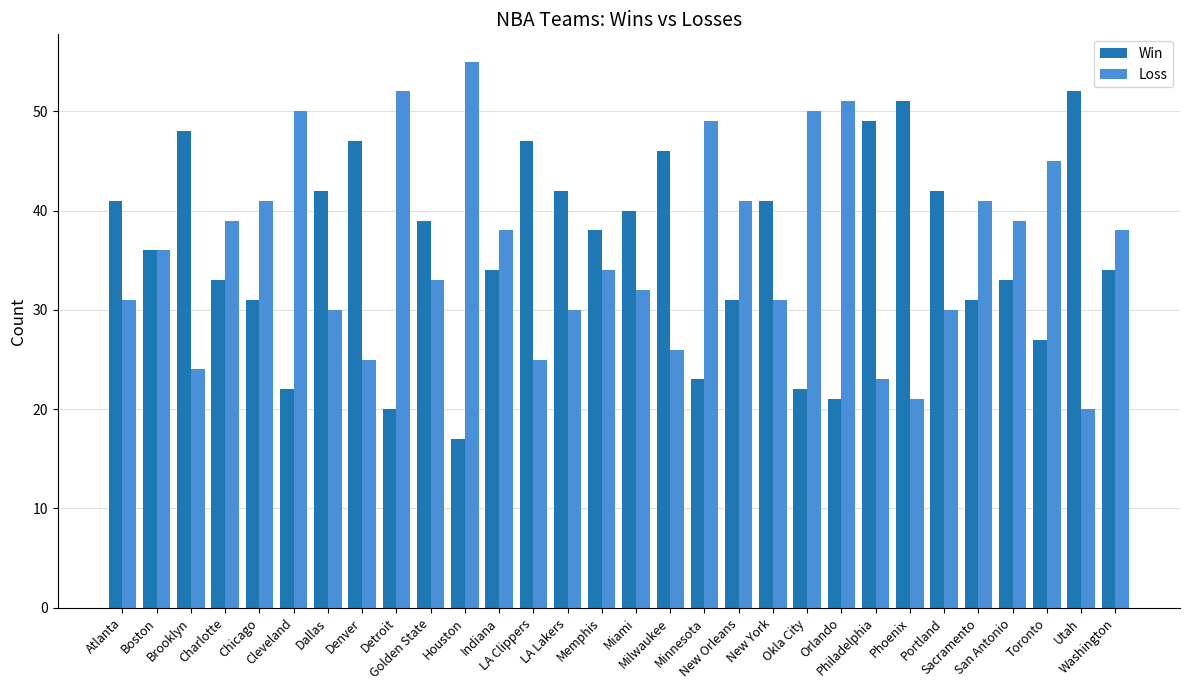

Reading left to right, list all the values displayed in this chart.

Win: Atlanta=41	Boston=36	Brooklyn=48	Charlotte=33	Chicago=31	Cleveland=22	Dallas=42	Denver=47	Detroit=20	Golden State=39	Houston=17	Indiana=34	LA Clippers=47	LA Lakers=42	Memphis=38	Miami=40	Milwaukee=46	Minnesota=23	New Orleans=31	New York=41	Okla City=22	Orlando=21	Philadelphia=49	Phoenix=51	Portland=42	Sacramento=31	San Antonio=33	Toronto=27	Utah=52	Washington=34
Loss: Atlanta=31	Boston=36	Brooklyn=24	Charlotte=39	Chicago=41	Cleveland=50	Dallas=30	Denver=25	Detroit=52	Golden State=33	Houston=55	Indiana=38	LA Clippers=25	LA Lakers=30	Memphis=34	Miami=32	Milwaukee=26	Minnesota=49	New Orleans=41	New York=31	Okla City=50	Orlando=51	Philadelphia=23	Phoenix=21	Portland=30	Sacramento=41	San Antonio=39	Toronto=45	Utah=20	Washington=38